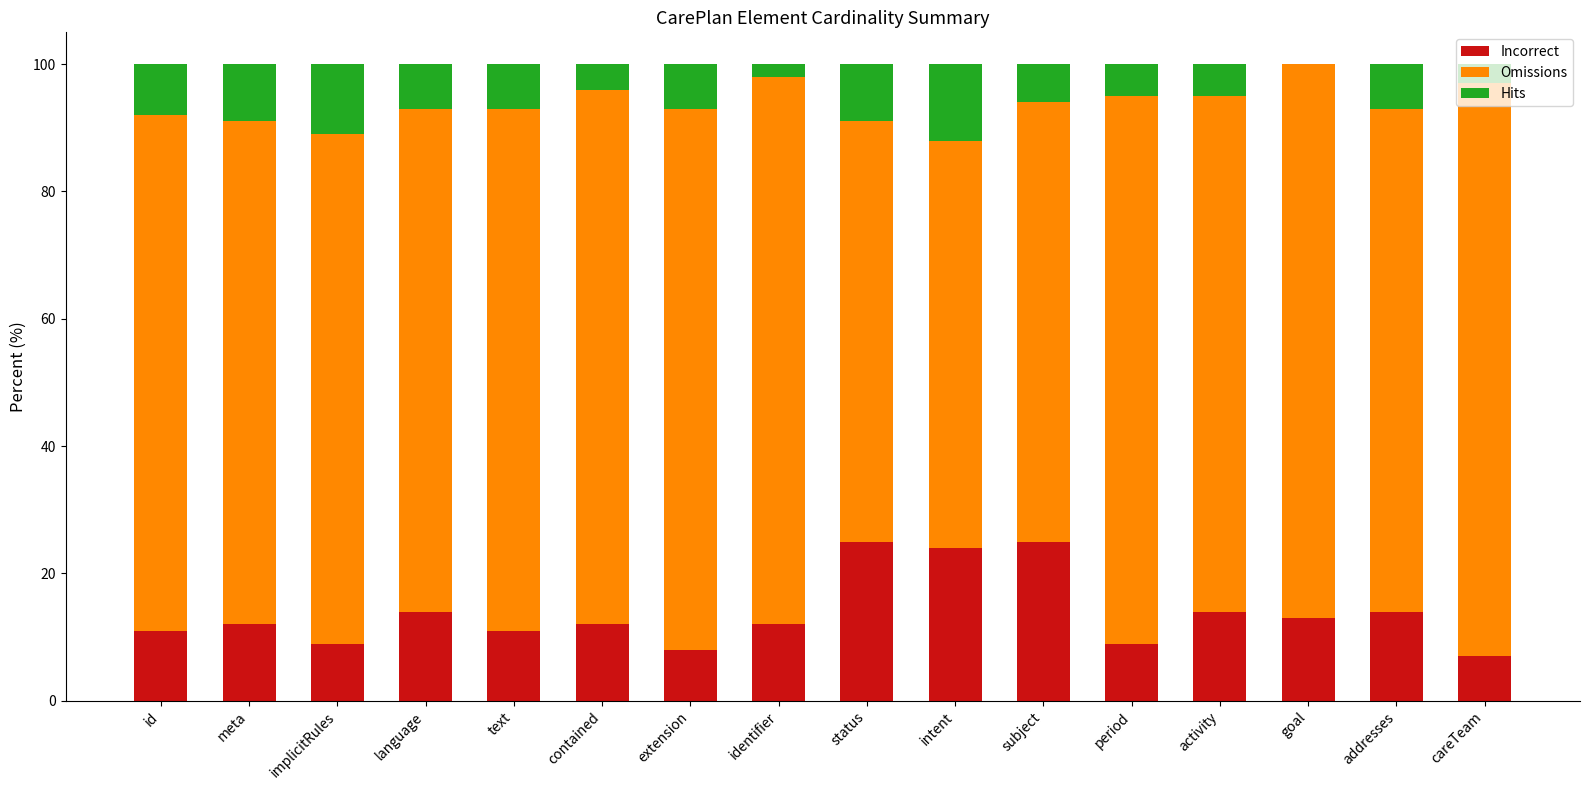

What is the total value across all series at extension?

100